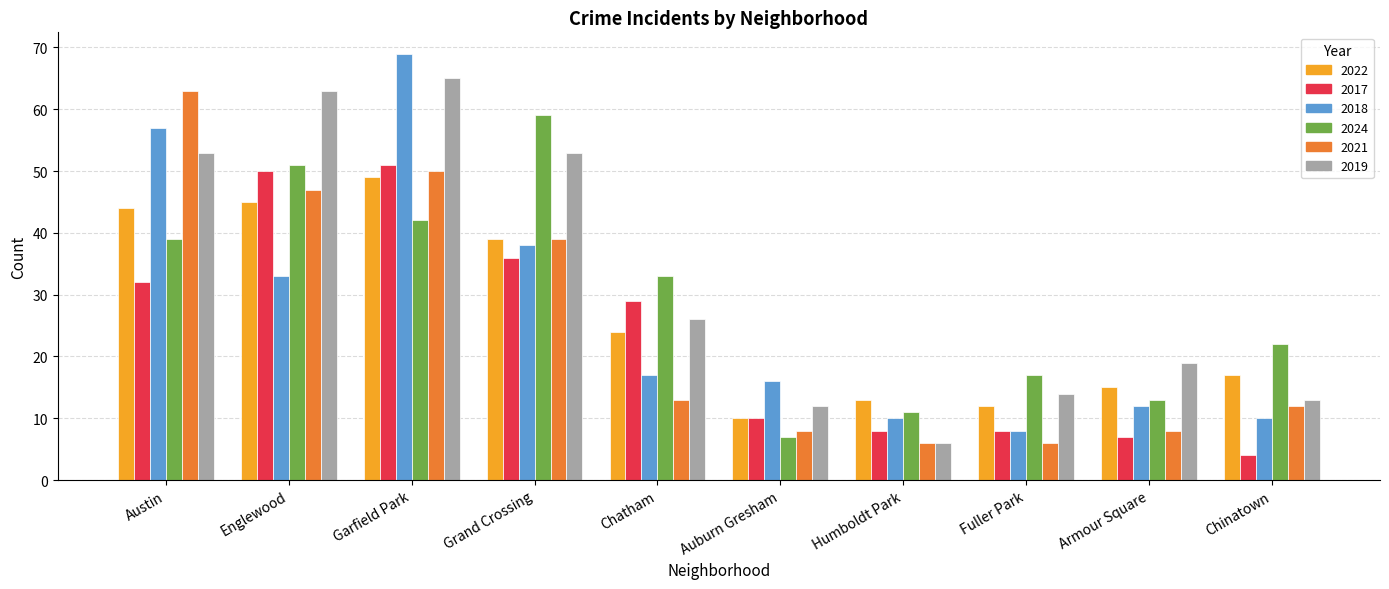

What is the label of the 3rd bar from the right?

Fuller Park